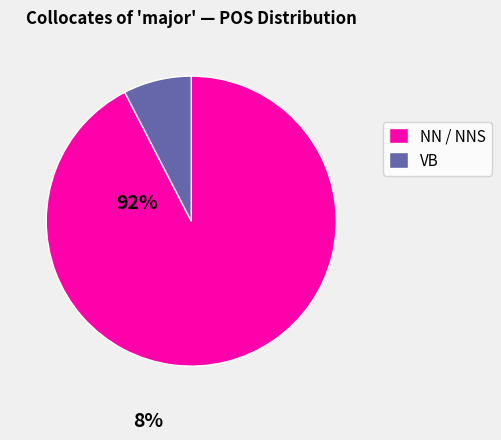

Is there a majority slice in this chart?

Yes